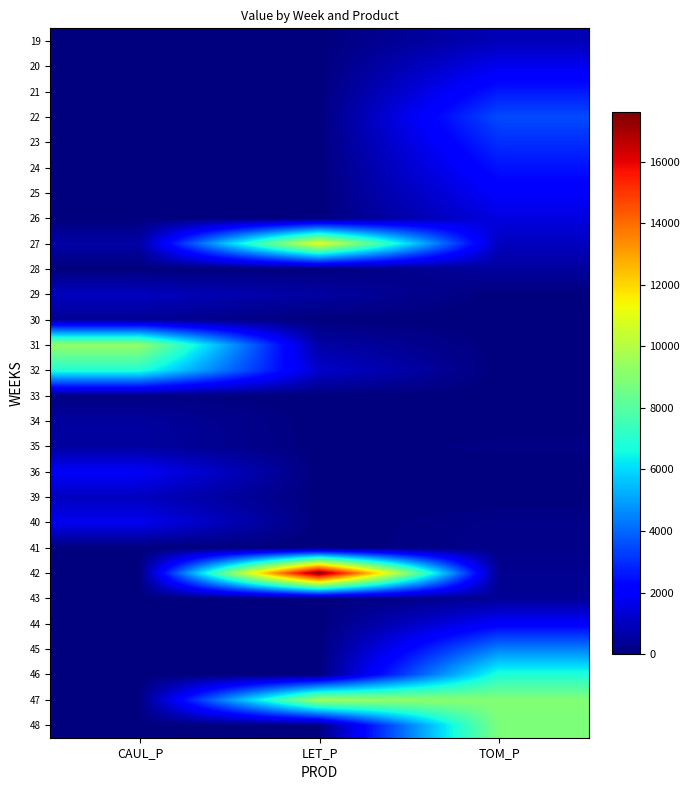

Reading left to right, extract all data points from this chart.

row_0: CAUL_P=0.0	LET_P=0.0	TOM_P=875.0
row_1: CAUL_P=0.0	LET_P=0.0	TOM_P=1750.1
row_2: CAUL_P=0.0	LET_P=0.0	TOM_P=2625.1
row_3: CAUL_P=0.0	LET_P=0.0	TOM_P=3500.2
row_4: CAUL_P=0.0	LET_P=0.0	TOM_P=3000.1
row_5: CAUL_P=0.0	LET_P=0.0	TOM_P=2500.1
row_6: CAUL_P=0.0	LET_P=0.0	TOM_P=2000.1
row_7: CAUL_P=0.0	LET_P=0.0	TOM_P=1500.1
row_8: CAUL_P=608.7	LET_P=11018.7	TOM_P=1000.0
row_9: CAUL_P=0.0	LET_P=0.0	TOM_P=500.0
row_10: CAUL_P=989.9	LET_P=547.0	TOM_P=0.0
row_11: CAUL_P=366.6	LET_P=0.0	TOM_P=0.0
row_12: CAUL_P=9347.5	LET_P=601.5	TOM_P=0.0
row_13: CAUL_P=6903.9	LET_P=1191.3	TOM_P=0.0
row_14: CAUL_P=87.4	LET_P=0.0	TOM_P=0.0
row_15: CAUL_P=493.3	LET_P=0.0	TOM_P=13.9
row_16: CAUL_P=530.2	LET_P=0.0	TOM_P=98.2
row_17: CAUL_P=1921.2	LET_P=0.0	TOM_P=2.4
row_18: CAUL_P=1008.7	LET_P=0.0	TOM_P=0.0
row_19: CAUL_P=1750.2	LET_P=0.0	TOM_P=158.4
row_20: CAUL_P=0.0	LET_P=0.0	TOM_P=185.5
row_21: CAUL_P=0.0	LET_P=17615.1	TOM_P=278.2
row_22: CAUL_P=0.0	LET_P=0.0	TOM_P=371.0
row_23: CAUL_P=0.0	LET_P=0.0	TOM_P=2053.8
row_24: CAUL_P=0.0	LET_P=0.0	TOM_P=4455.4
row_25: CAUL_P=0.0	LET_P=0.0	TOM_P=6847.6
row_26: CAUL_P=52.6	LET_P=9605.6	TOM_P=8967.6
row_27: CAUL_P=0.0	LET_P=0.0	TOM_P=8808.2